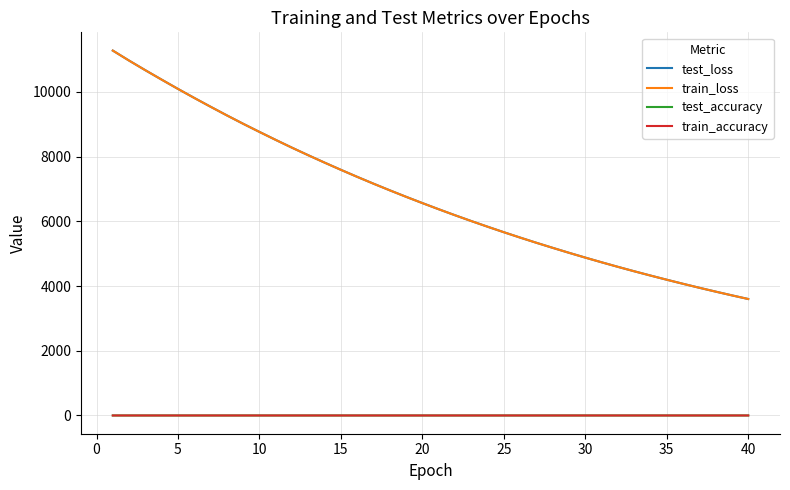

True or false: train_accuracy and test_loss cross at least once.

False